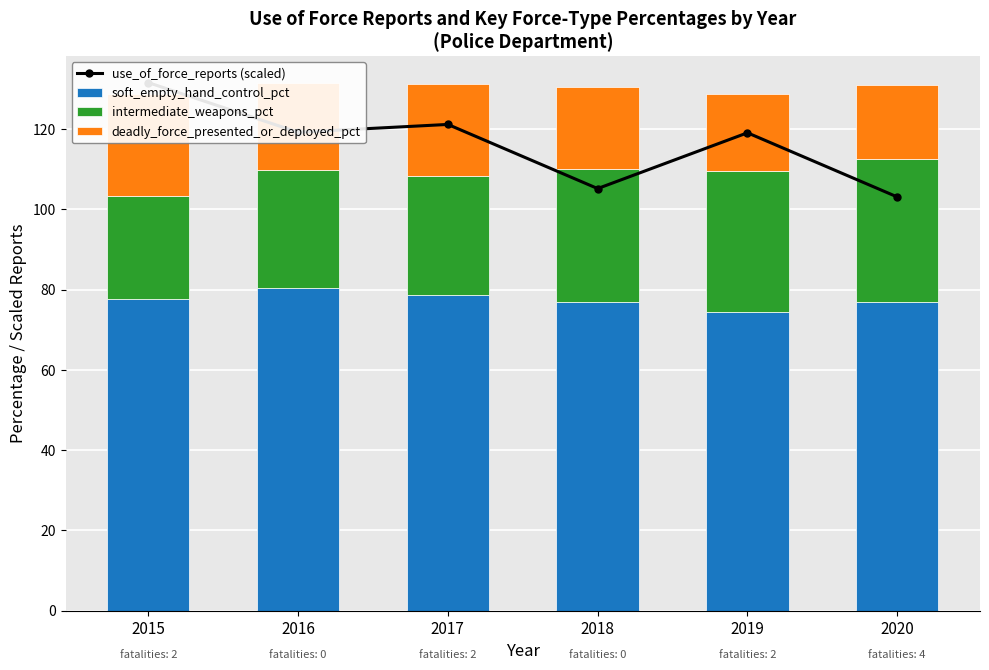

How many groups of bars are there?

6